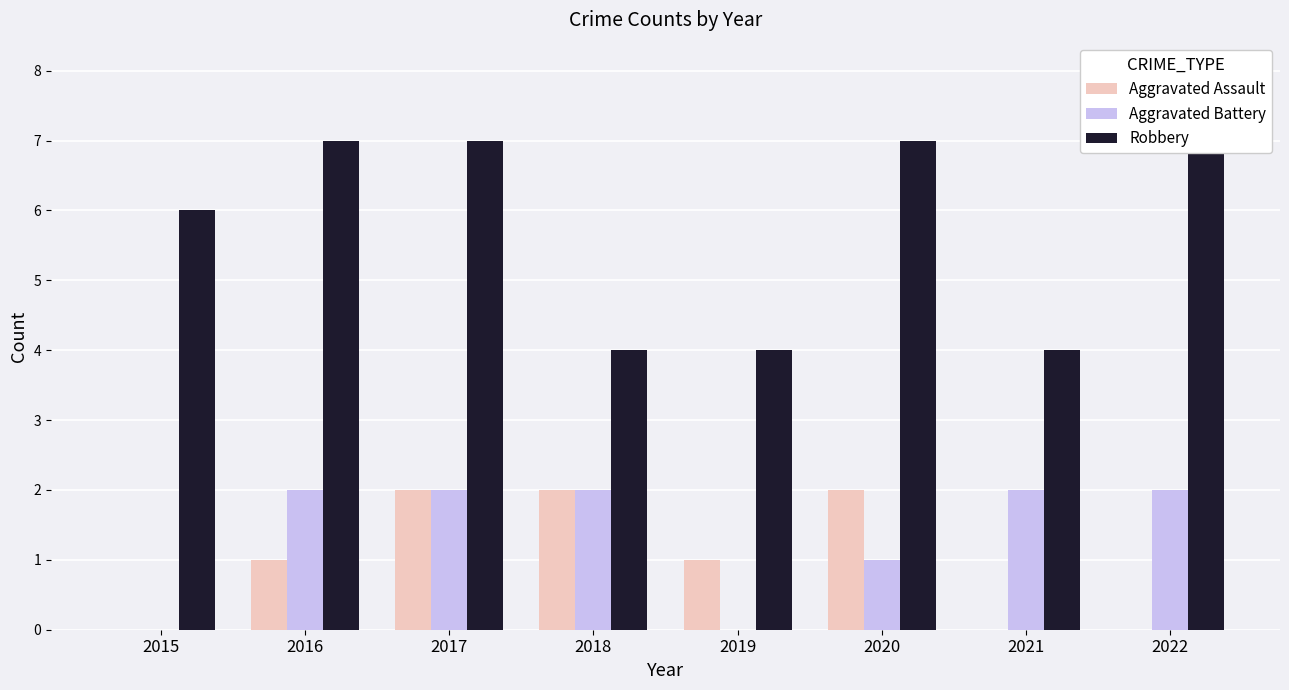

True or false: Robbery has a value of 7 at 2016.

True